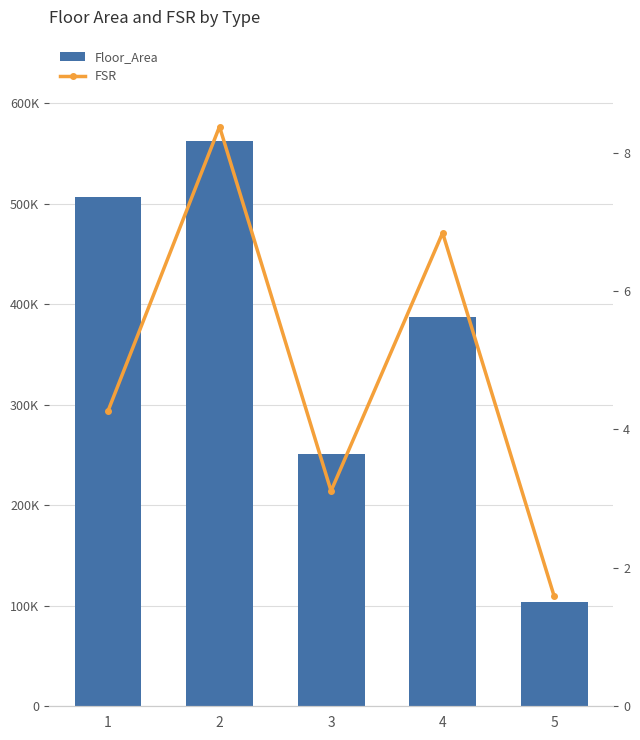

Which series has the largest total across all categories?

Floor_Area